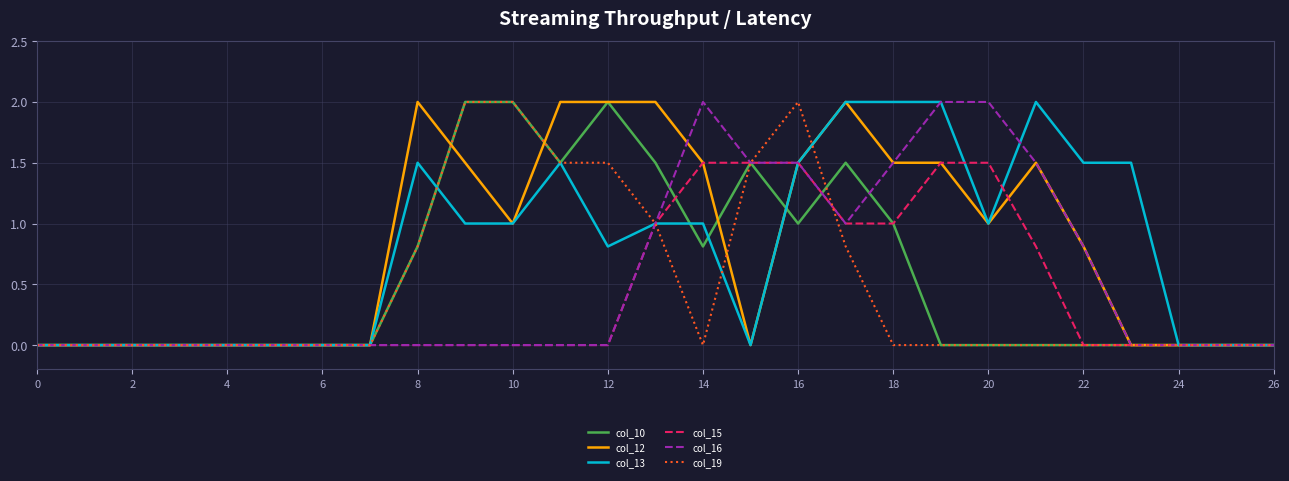

What are all the series names shown in the legend?

col_10, col_12, col_13, col_15, col_16, col_19